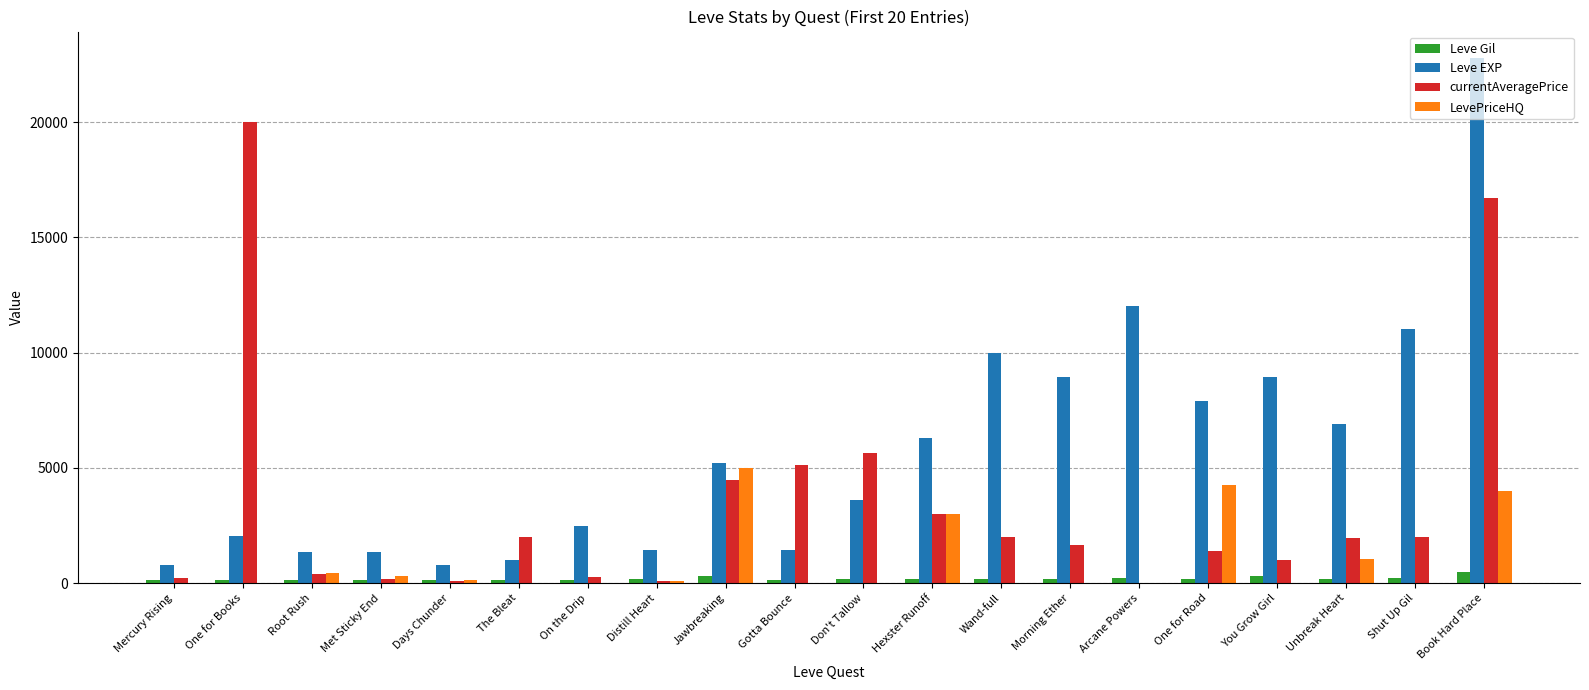

What is the maximum value for Leve Gil?

468